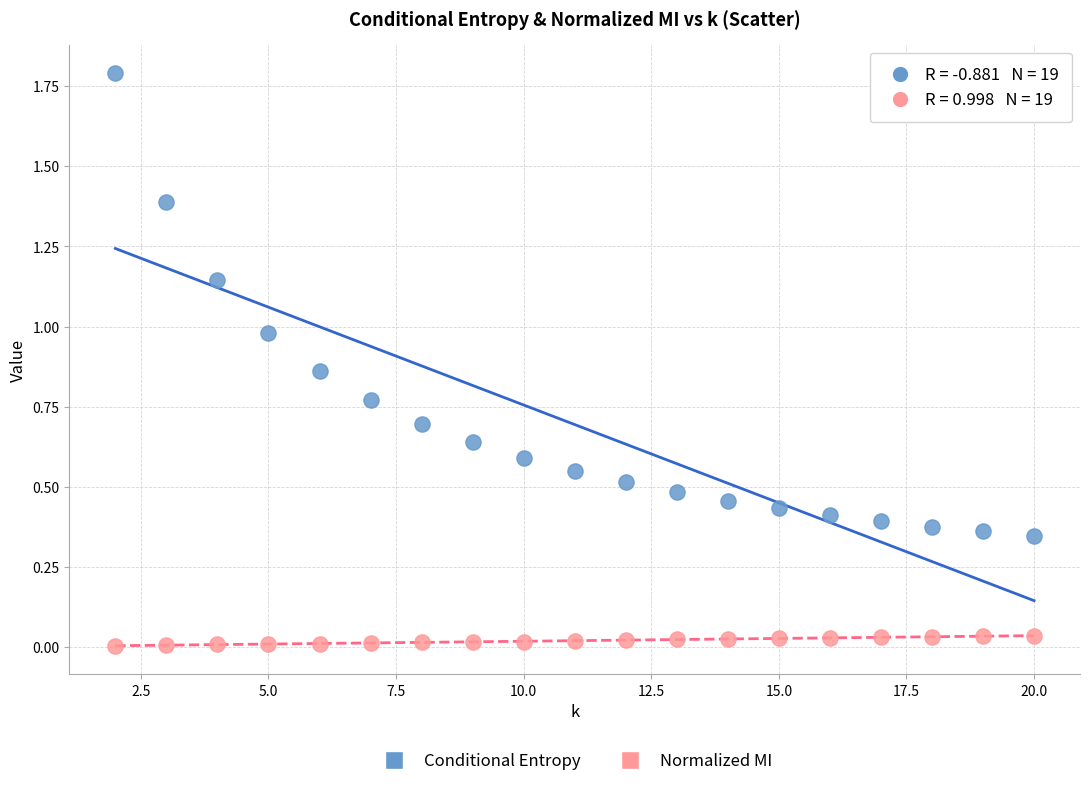

Which series has the widest spread of Y values?

Conditional Entropy